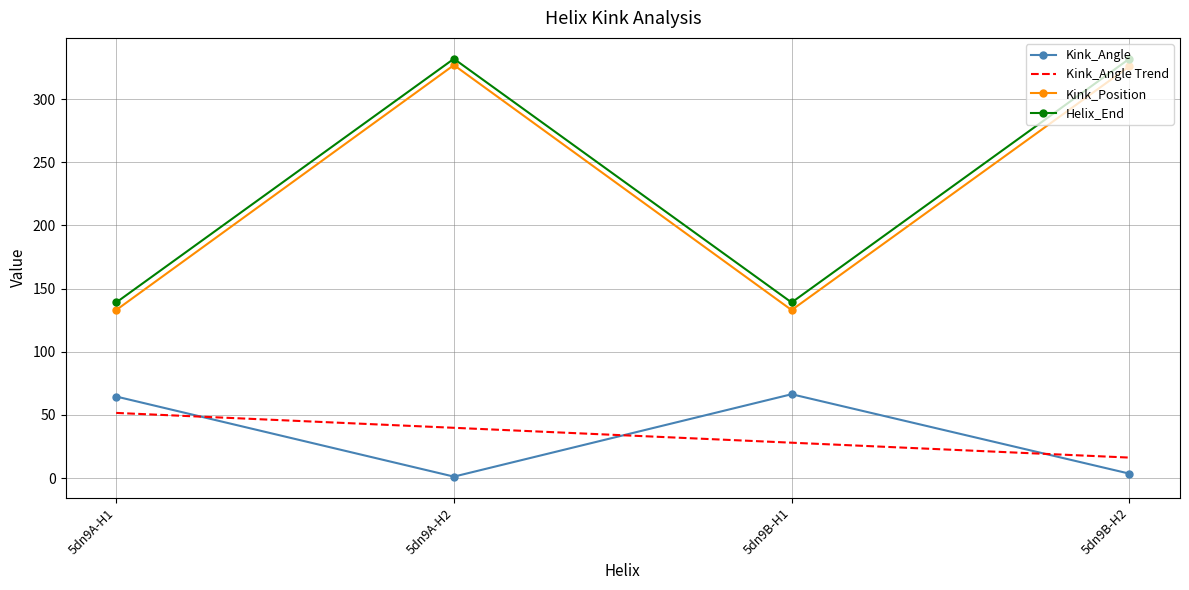

Is the value of Kink_Angle Trend at 5dn9A-H1 greater than the value of Kink_Position at 5dn9B-H1?

No